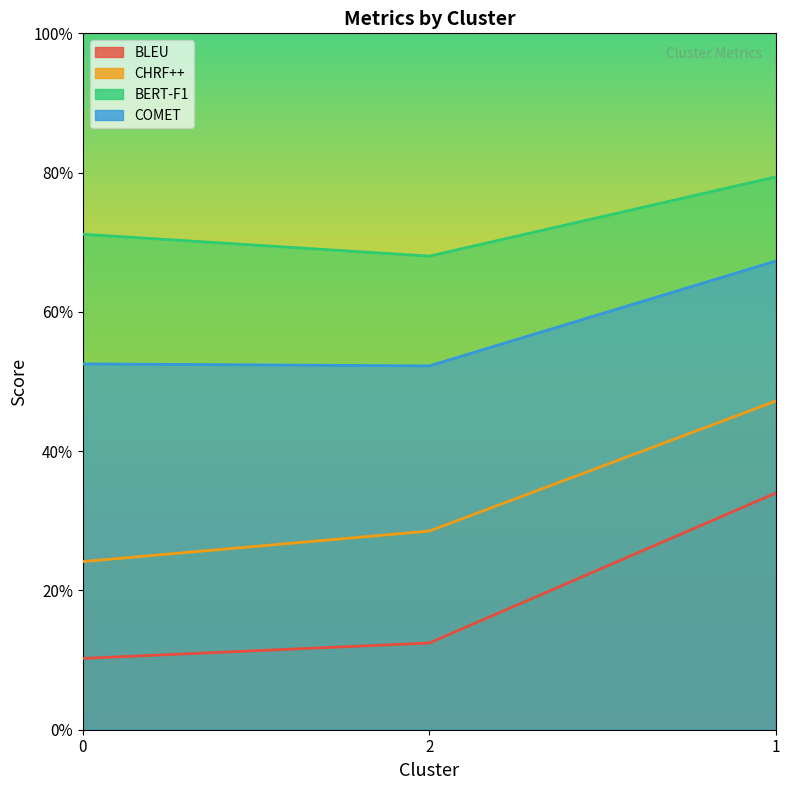

At which category is the sum across all series the highest?

1